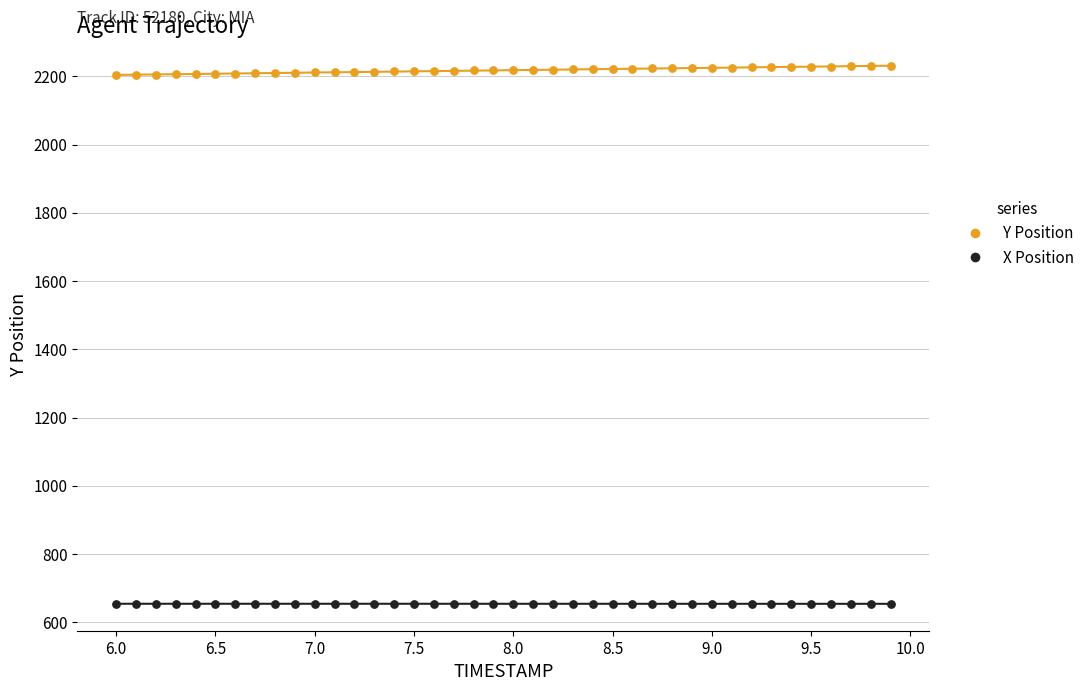

Which series contains the highest Y value?

Y Position